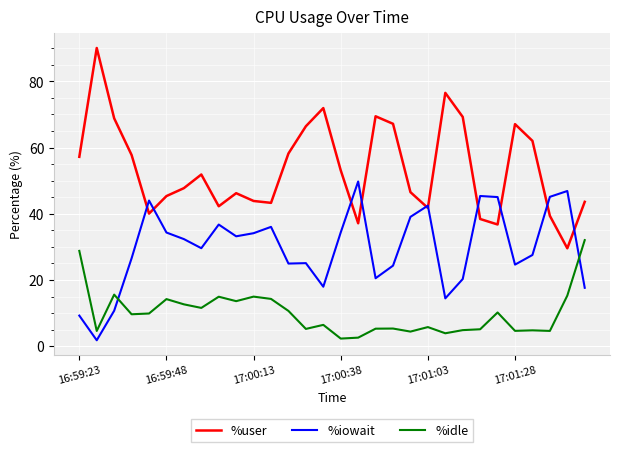

True or false: %idle and %iowait intersect in this chart.

True